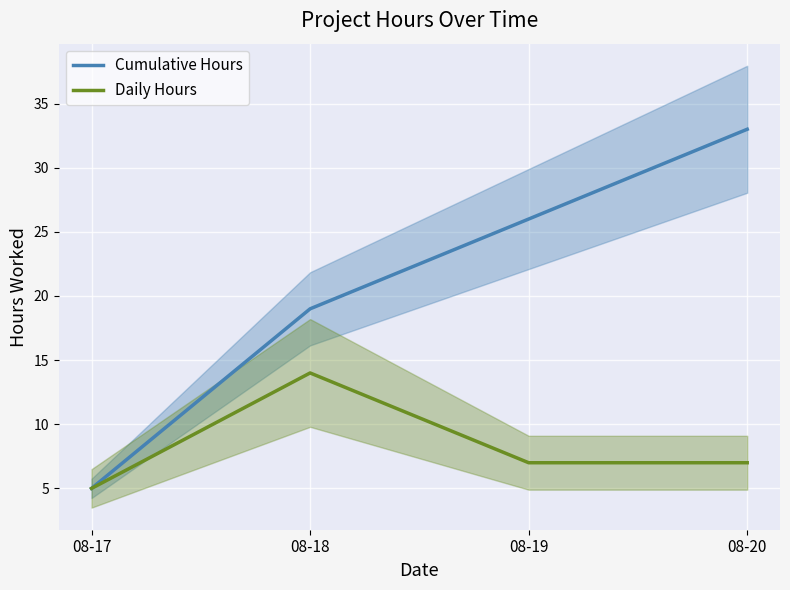

How many lines are shown in the chart?

2